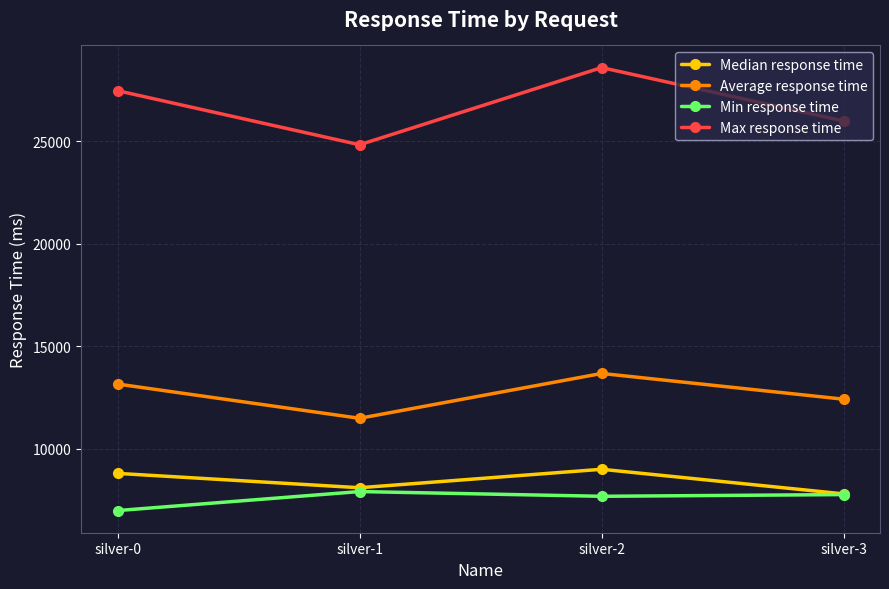

The Average response time series shows 11485 at silver-1. True or false?

True